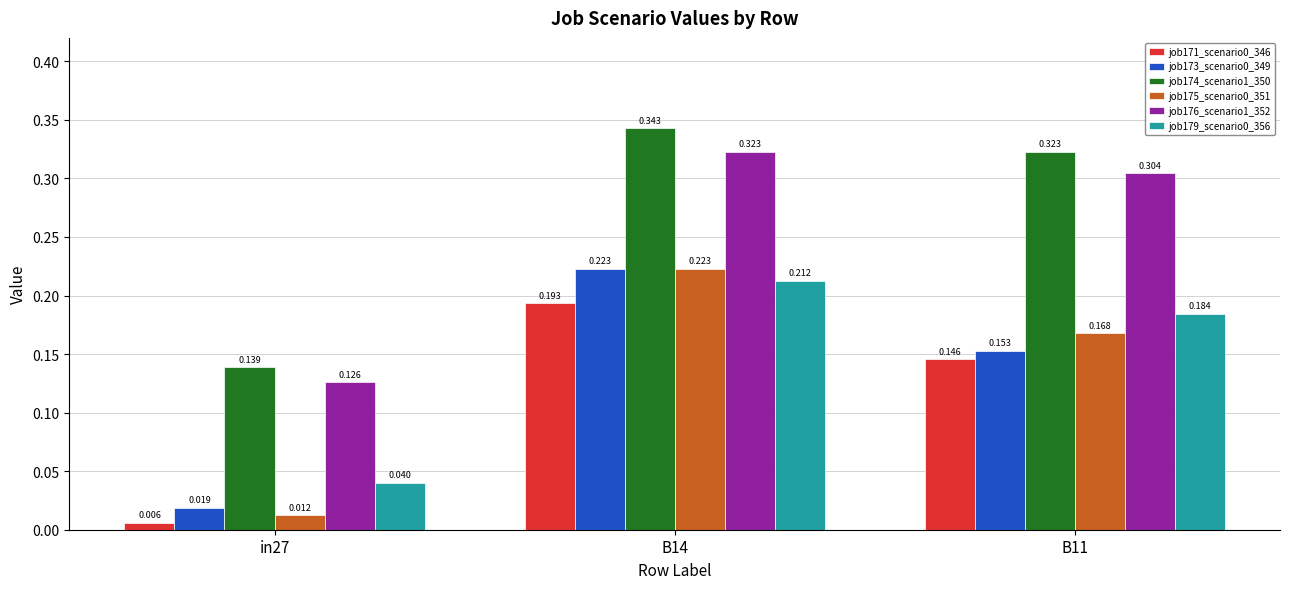

Between B14 and B11, which is larger?

B14